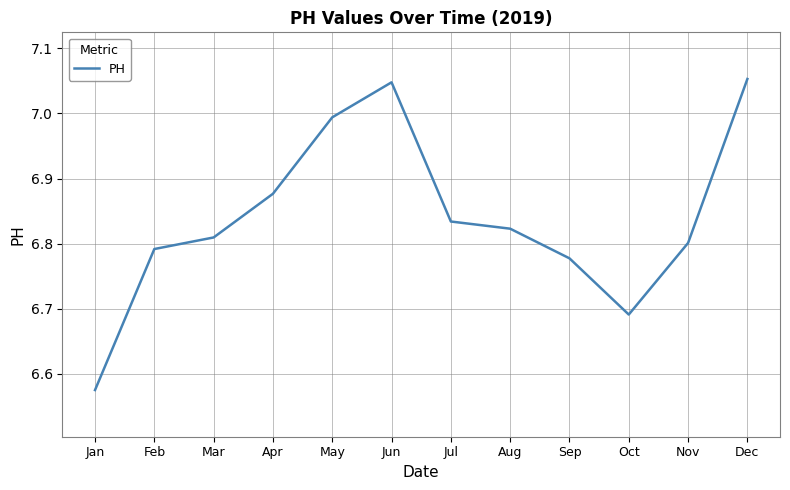

What is the difference between the maximum and minimum values?

0.5